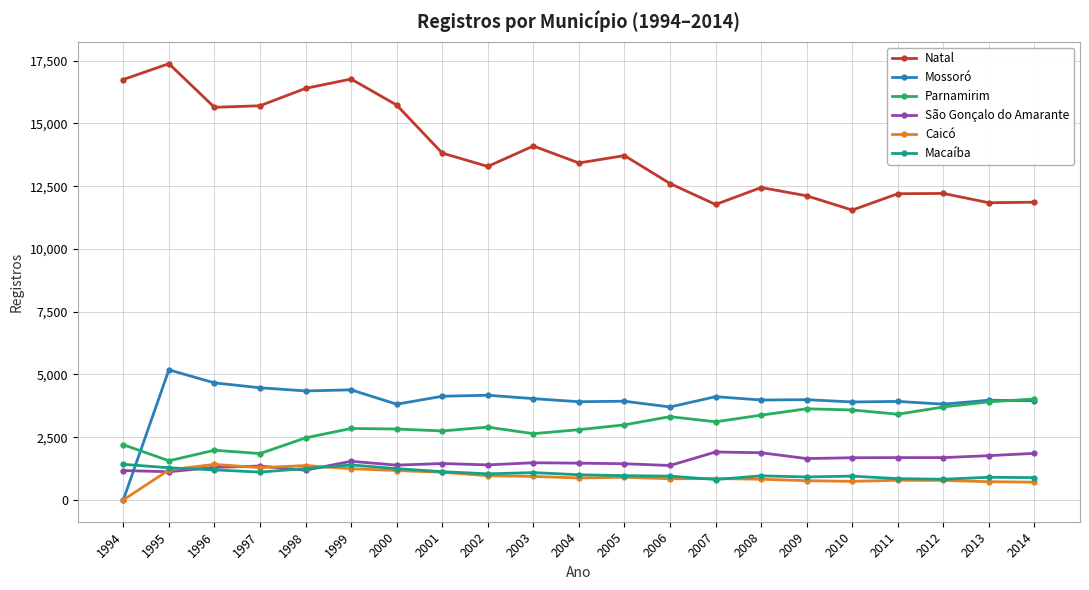

At which label is Mossoró closest to 2596?

2006